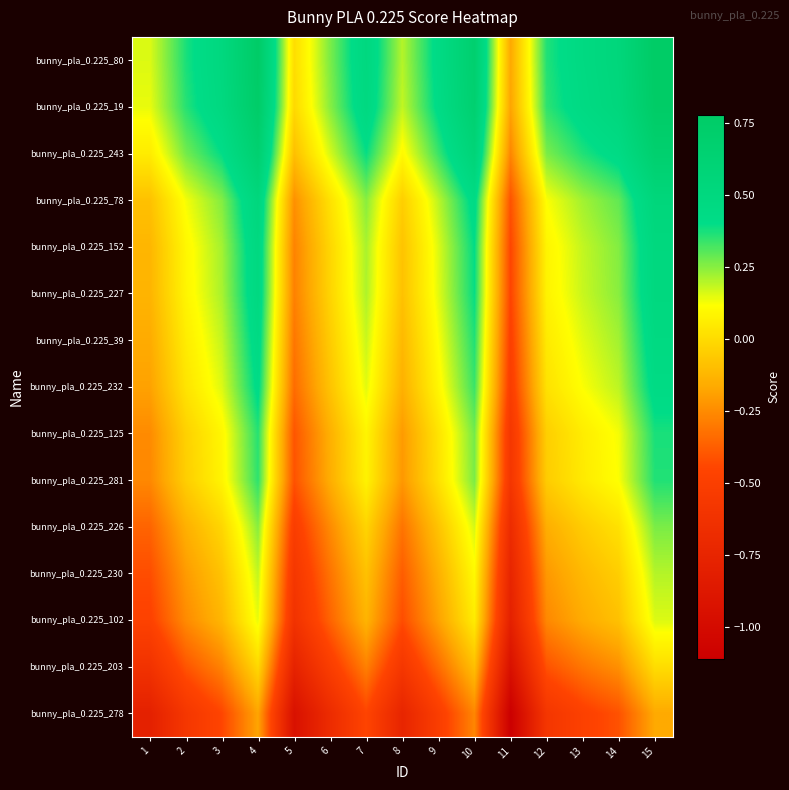

Reading left to right, list all the values displayed in this chart.

bunny_pla_0.225_80: 1=0.2	2=0.4	3=0.5	4=0.8	5=0.0	6=0.3	7=0.5	8=0.2	9=0.4	10=0.7	11=-0.2	12=0.4	13=0.5	14=0.5	15=0.8
bunny_pla_0.225_19: 1=0.1	2=0.4	3=0.5	4=0.8	5=-0.0	6=0.2	7=0.5	8=0.2	9=0.4	10=0.7	11=-0.2	12=0.3	13=0.4	14=0.5	15=0.8
bunny_pla_0.225_243: 1=0.1	2=0.3	3=0.4	4=0.7	5=-0.1	6=0.2	7=0.4	8=0.1	9=0.3	10=0.6	11=-0.3	12=0.3	13=0.4	14=0.4	15=0.7
bunny_pla_0.225_78: 1=-0.1	2=0.1	3=0.3	4=0.5	5=-0.2	6=0.0	7=0.2	8=-0.0	9=0.2	10=0.4	11=-0.4	12=0.1	13=0.2	14=0.3	15=0.5
bunny_pla_0.225_152: 1=-0.1	2=0.1	3=0.2	4=0.5	5=-0.3	6=-0.0	7=0.2	8=-0.1	9=0.2	10=0.4	11=-0.4	12=0.1	13=0.2	14=0.3	15=0.5
bunny_pla_0.225_227: 1=-0.1	2=0.1	3=0.2	4=0.5	5=-0.3	6=-0.0	7=0.2	8=-0.1	9=0.1	10=0.4	11=-0.5	12=0.1	13=0.2	14=0.2	15=0.5
bunny_pla_0.225_39: 1=-0.2	2=0.1	3=0.2	4=0.4	5=-0.3	6=-0.1	7=0.2	8=-0.1	9=0.1	10=0.4	11=-0.5	12=0.0	13=0.1	14=0.2	15=0.5
bunny_pla_0.225_232: 1=-0.2	2=0.0	3=0.2	4=0.4	5=-0.3	6=-0.1	7=0.1	8=-0.1	9=0.1	10=0.3	11=-0.5	12=0.0	13=0.1	14=0.2	15=0.4
bunny_pla_0.225_125: 1=-0.3	2=-0.0	3=0.1	4=0.4	5=-0.4	6=-0.1	7=0.1	8=-0.2	9=0.0	10=0.3	11=-0.6	12=-0.0	13=0.1	14=0.1	15=0.4
bunny_pla_0.225_281: 1=-0.3	2=-0.0	3=0.1	4=0.3	5=-0.4	6=-0.2	7=0.1	8=-0.2	9=0.0	10=0.3	11=-0.6	12=-0.1	13=0.0	14=0.1	15=0.4
bunny_pla_0.225_226: 1=-0.4	2=-0.1	3=-0.0	4=0.2	5=-0.5	6=-0.3	7=-0.0	8=-0.3	9=-0.1	10=0.2	11=-0.7	12=-0.2	13=-0.1	14=0.0	15=0.3
bunny_pla_0.225_230: 1=-0.4	2=-0.2	3=-0.1	4=0.2	5=-0.6	6=-0.3	7=-0.1	8=-0.4	9=-0.1	10=0.1	11=-0.7	12=-0.2	13=-0.1	14=-0.0	15=0.2
bunny_pla_0.225_102: 1=-0.5	2=-0.3	3=-0.1	4=0.1	5=-0.6	6=-0.4	7=-0.1	8=-0.4	9=-0.2	10=0.1	11=-0.8	12=-0.3	13=-0.2	14=-0.1	15=0.2
bunny_pla_0.225_203: 1=-0.6	2=-0.4	3=-0.3	4=-0.0	5=-0.8	6=-0.5	7=-0.3	8=-0.6	9=-0.3	10=-0.1	11=-0.9	12=-0.4	13=-0.3	14=-0.2	15=0.0
bunny_pla_0.225_278: 1=-0.8	2=-0.6	3=-0.4	4=-0.2	5=-0.9	6=-0.7	7=-0.5	8=-0.7	9=-0.5	10=-0.3	11=-1.1	12=-0.6	13=-0.5	14=-0.4	15=-0.2